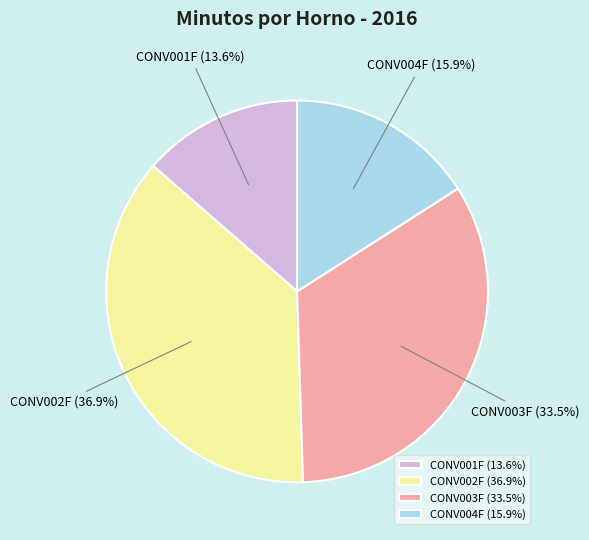

To the nearest percent, what is the difference between the largest and smallest slice percentages?

23%